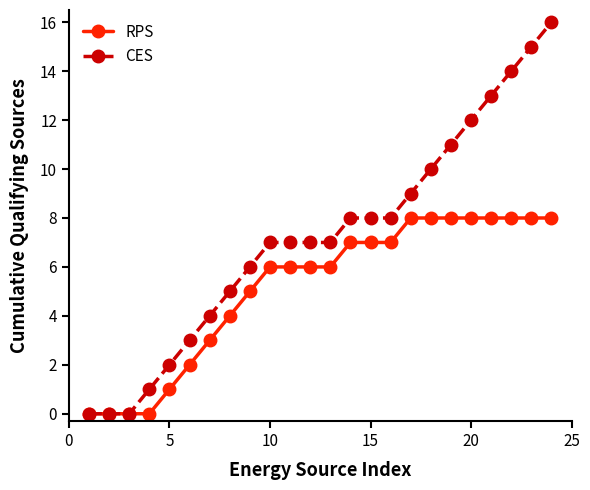

Which series has the largest range (max minus min)?

CES